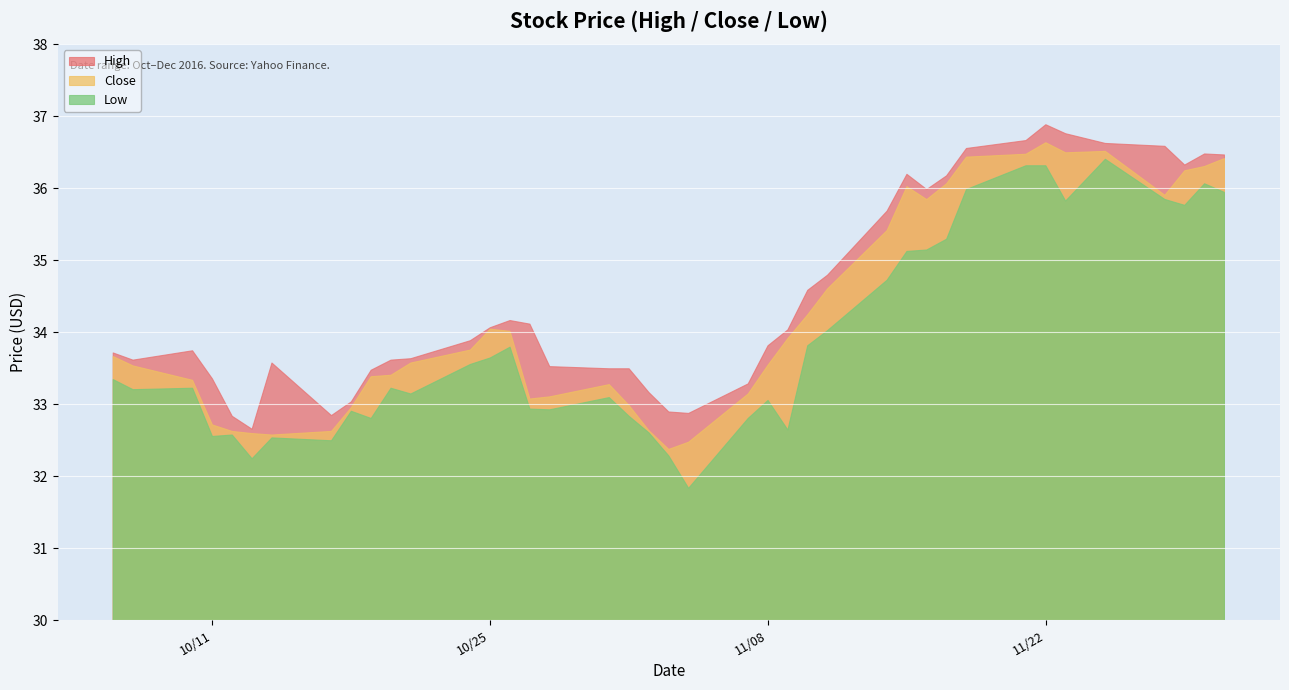

What is the difference between the highest and lowest values at 2016-11-14?

1.0